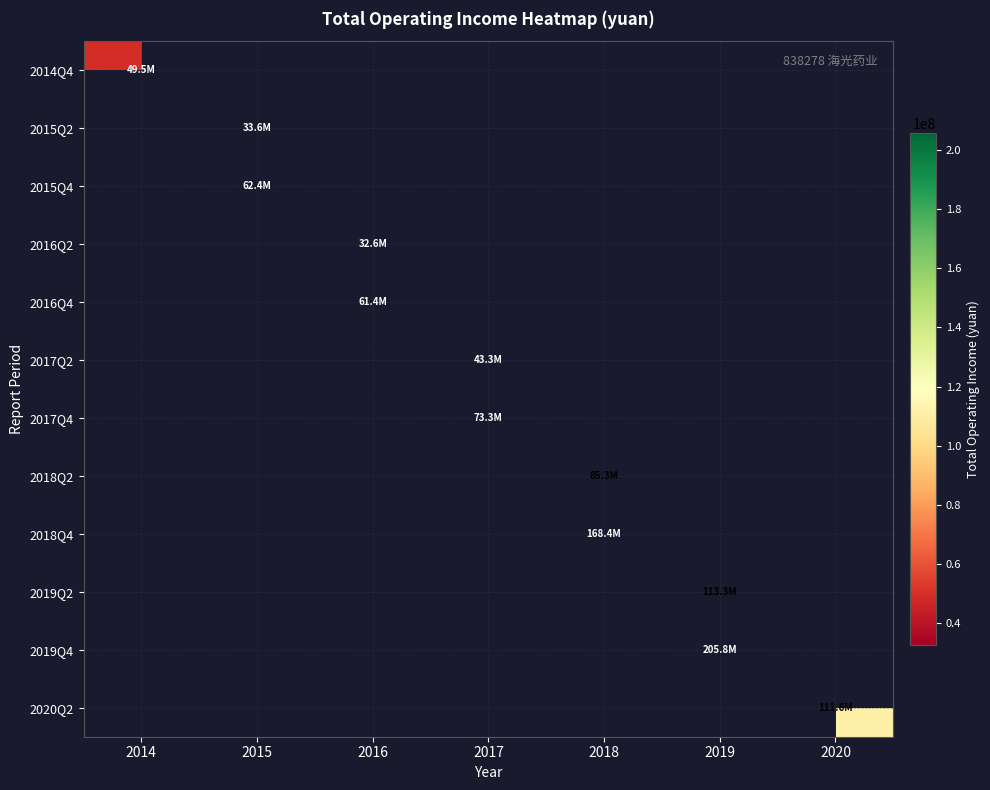

How many positive values does the 2015Q4 series have?

1